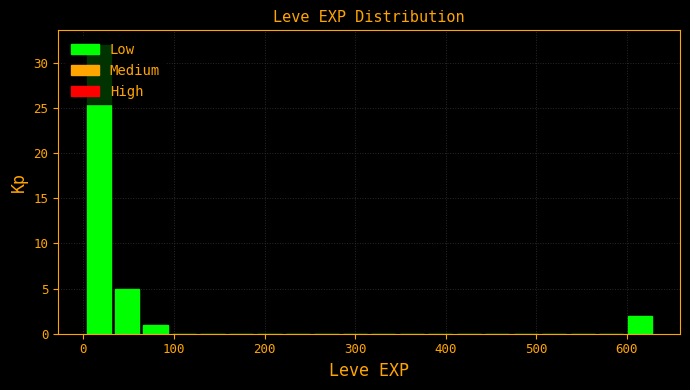

Read against the x-axis, roughly where is the centre of the tallest bar?

20